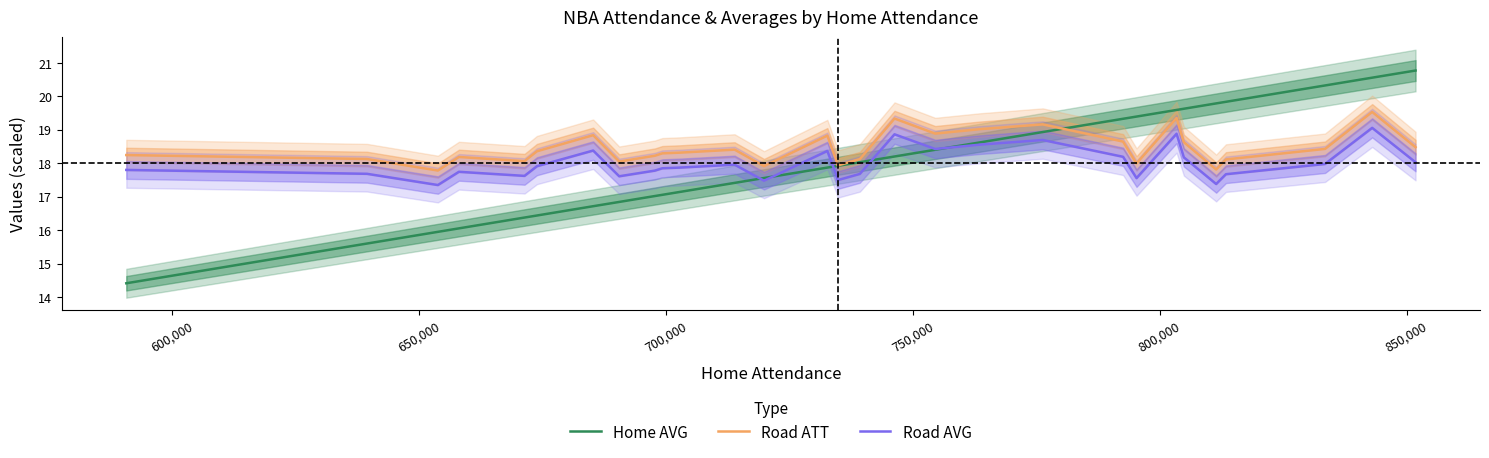

Which series has the largest total across all categories?

Road ATT